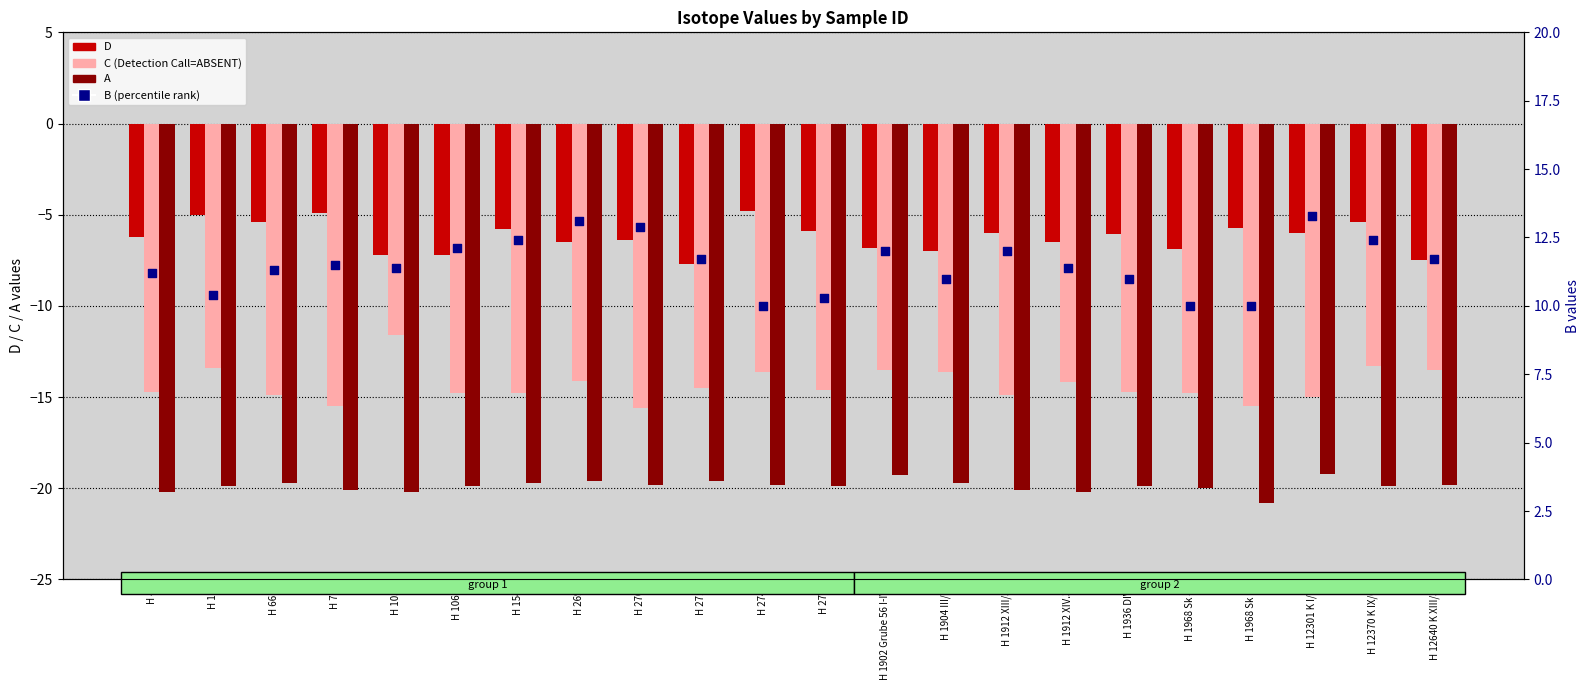

Which series reaches the maximum Y coordinate?

B (percentile rank)